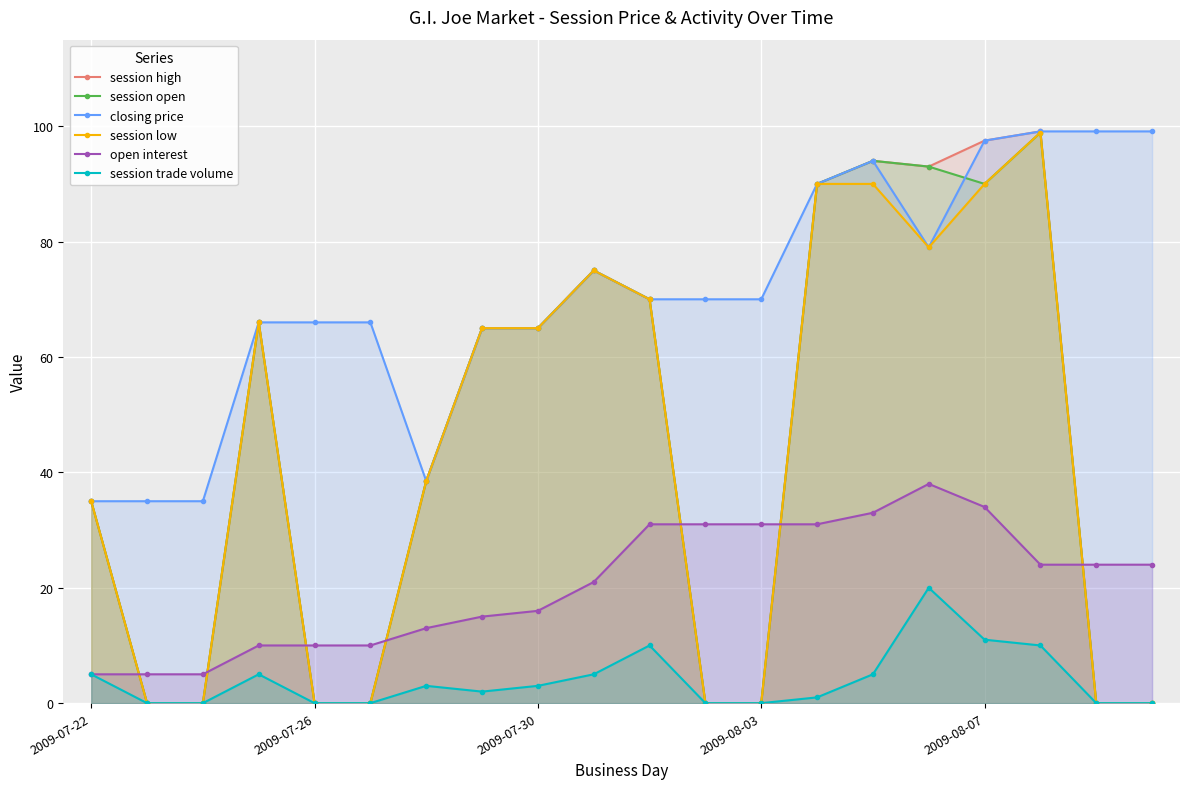

What are all the series names shown in the legend?

session high, session open, closing price, session low, open interest, session trade volume